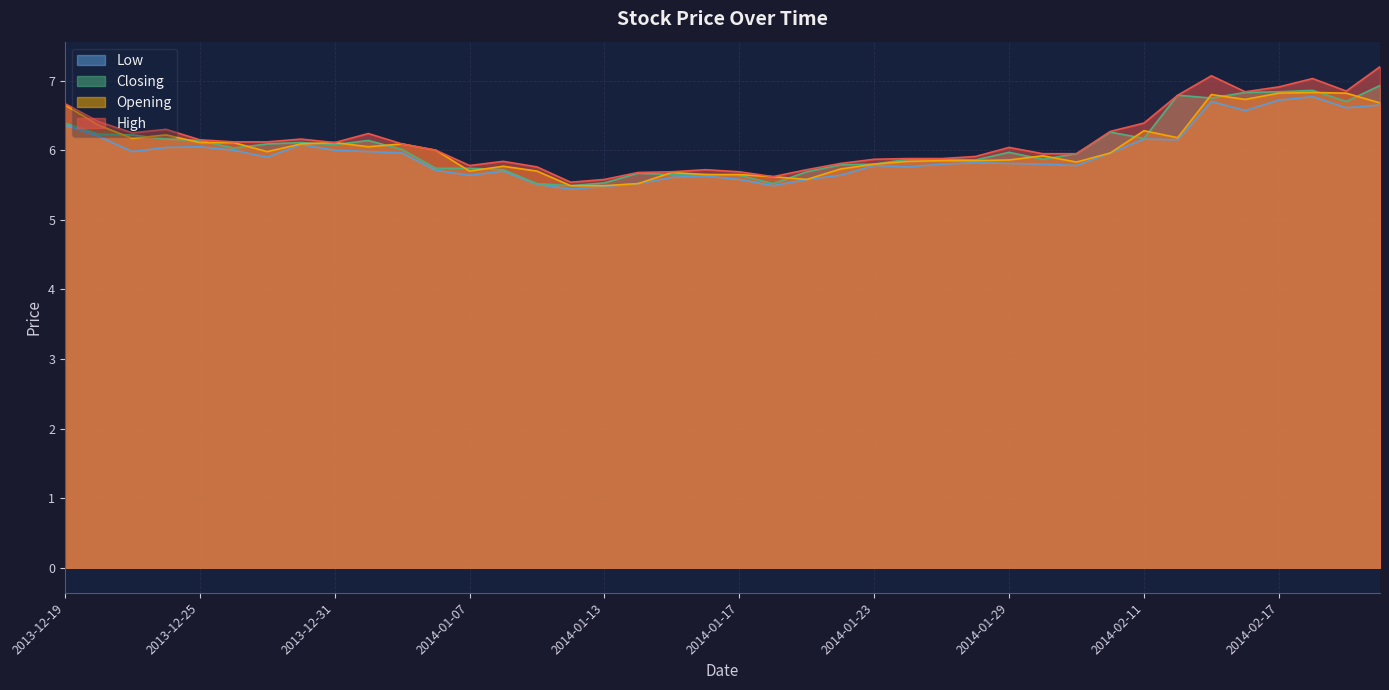

How many lines are shown in the chart?

4